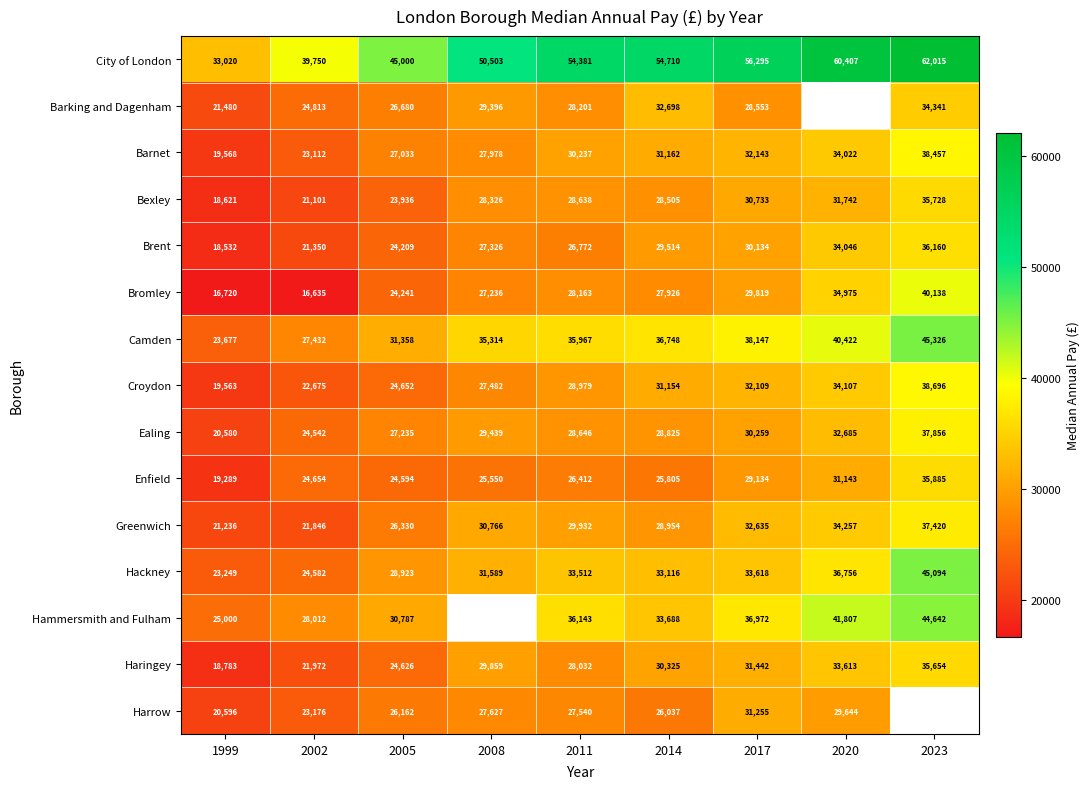

At which label does Hackney reach its minimum?

1999